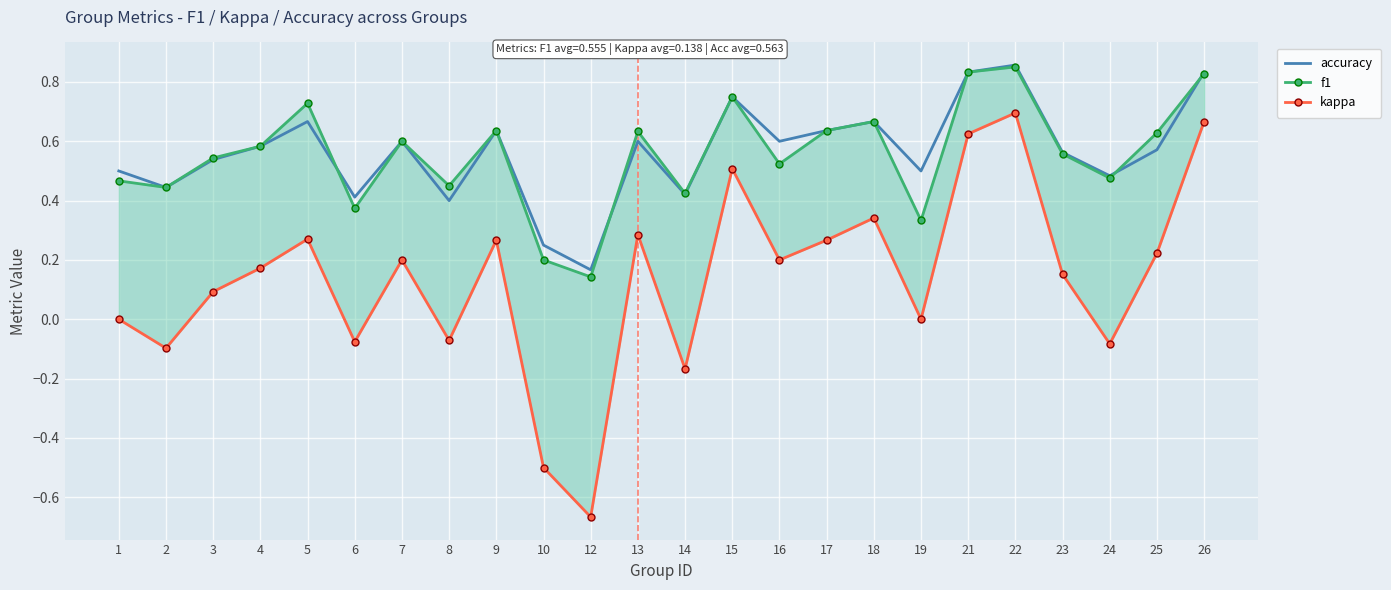

What is the maximum value for accuracy?

0.9